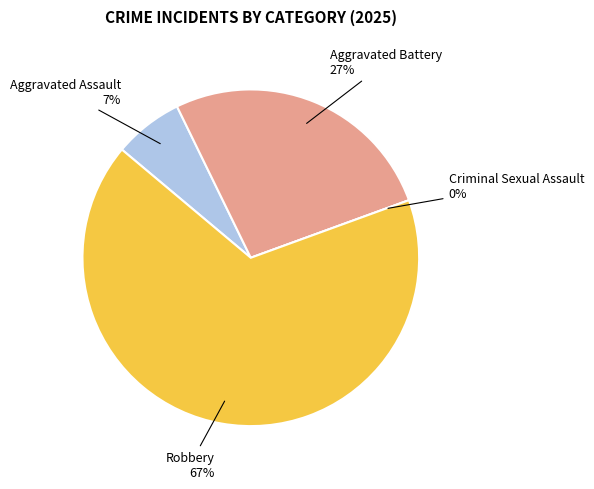

To the nearest percent, what is the difference between the Criminal Sexual Assault and Robbery slice percentages?

67%